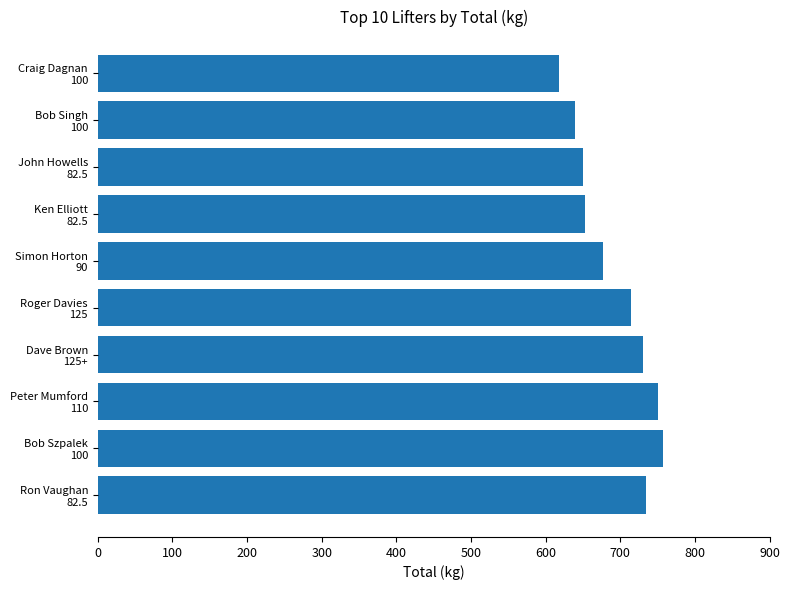

How many distinct data groups are displayed?

1